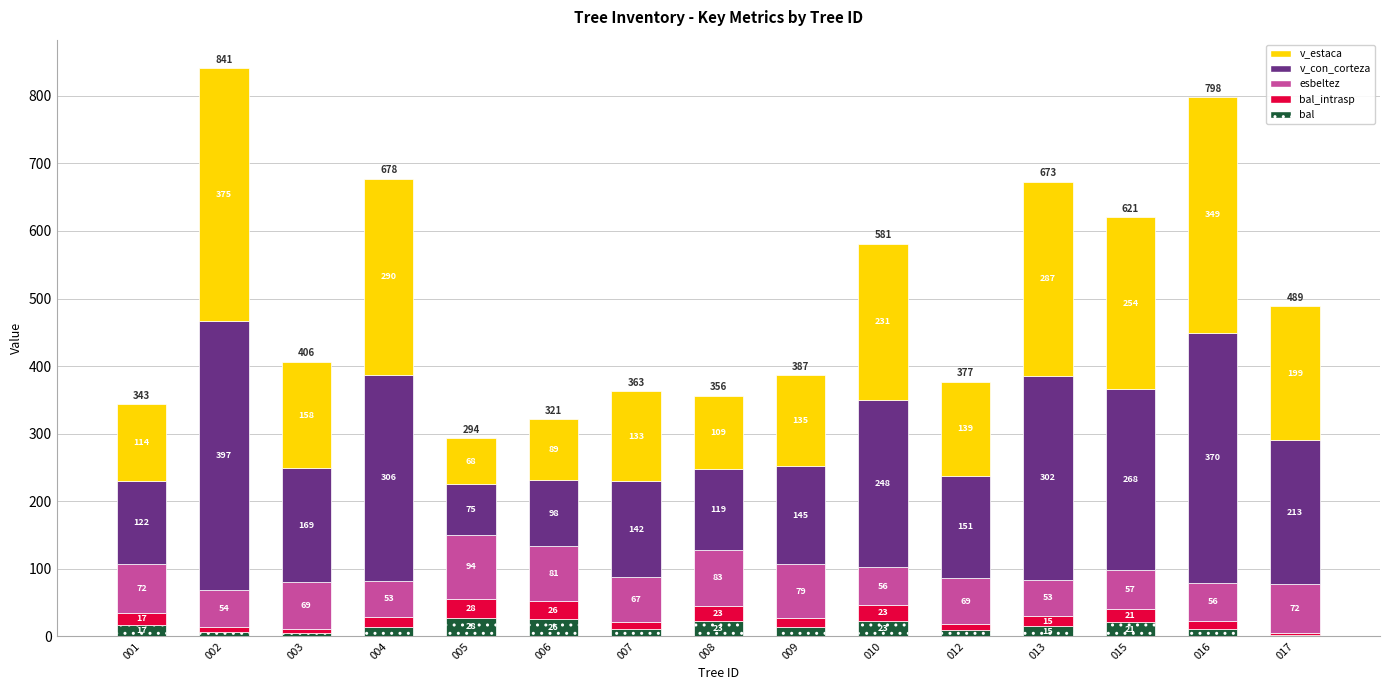

What is the highest value of the bal series?

28.0